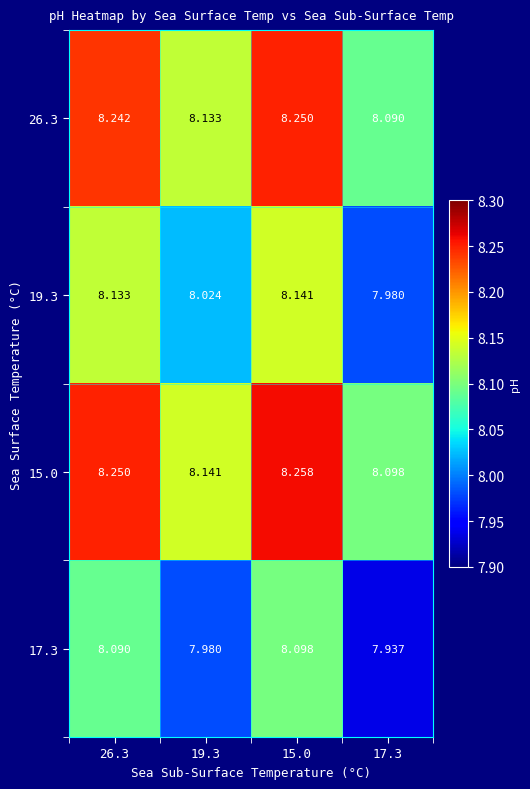

Is the value of 26.3 at 15.0 greater than the value of 15.0 at 15.0?

No